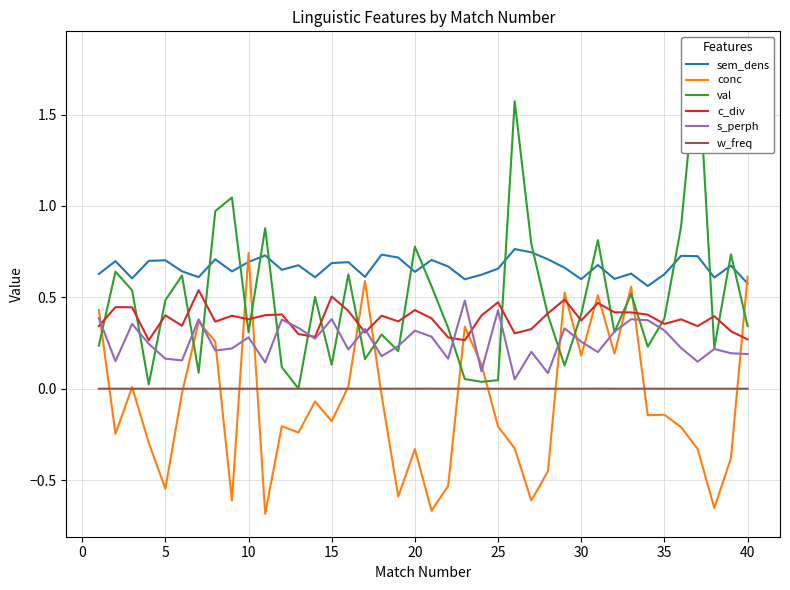

True or false: sem_dens and w_freq cross at least once.

False